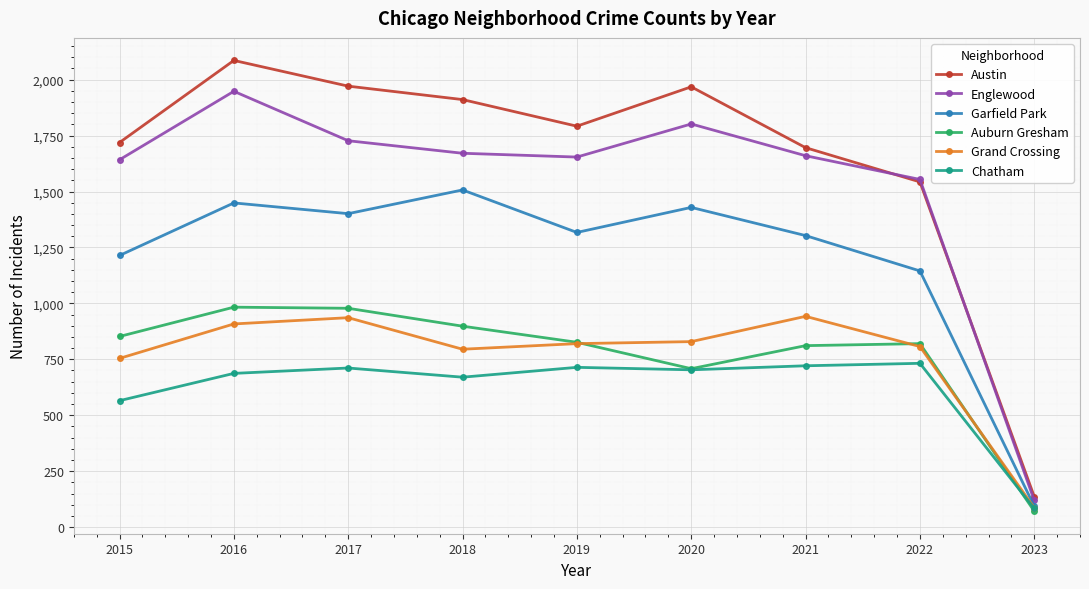

Which series has the largest range (max minus min)?

Austin